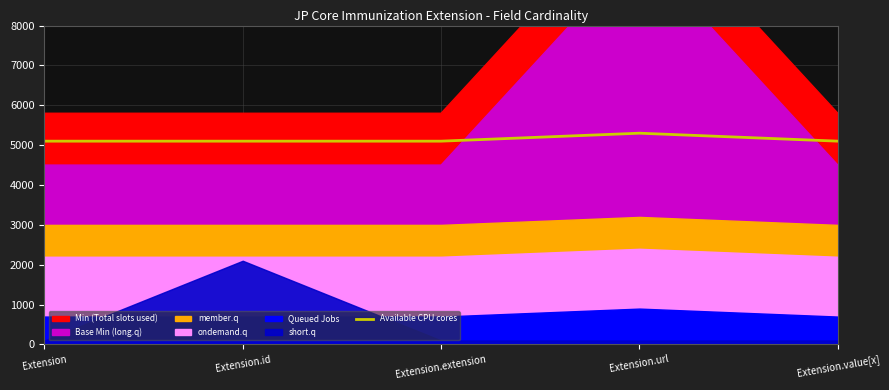

What is the change in value from Extension to Extension.url?

+200